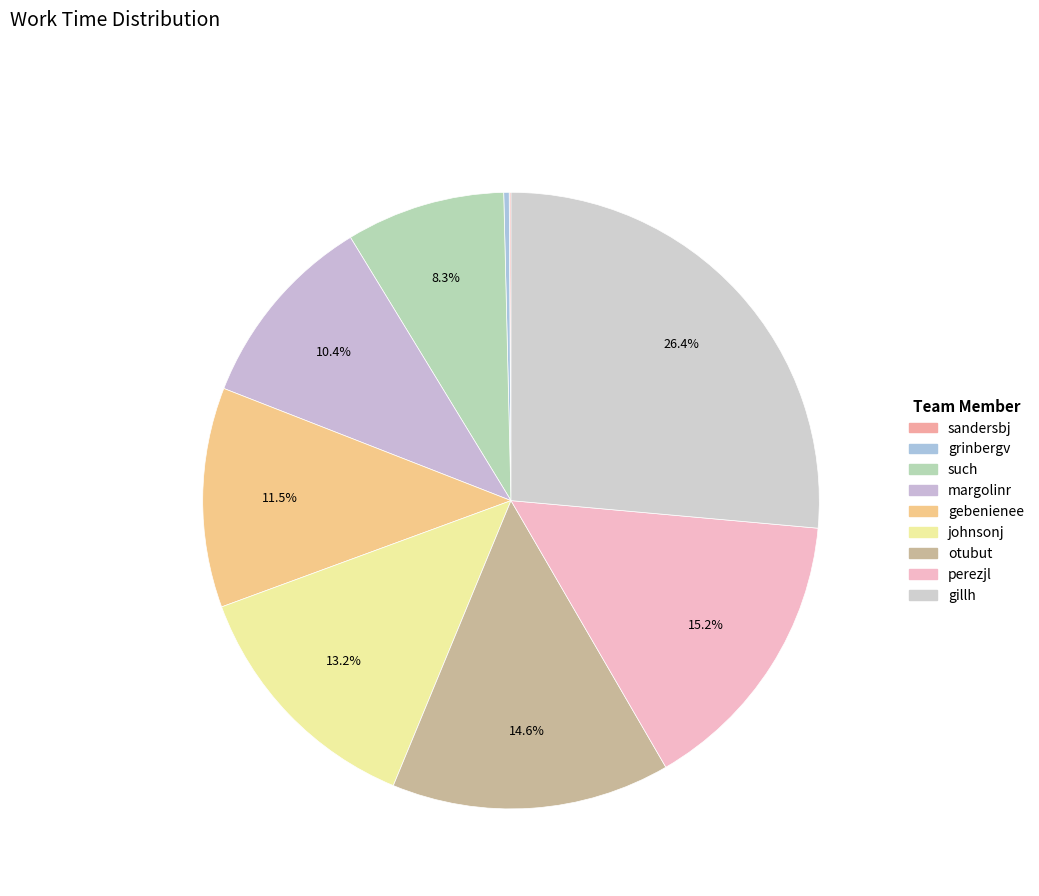

What portion of the pie excludes gillh?

73.6%